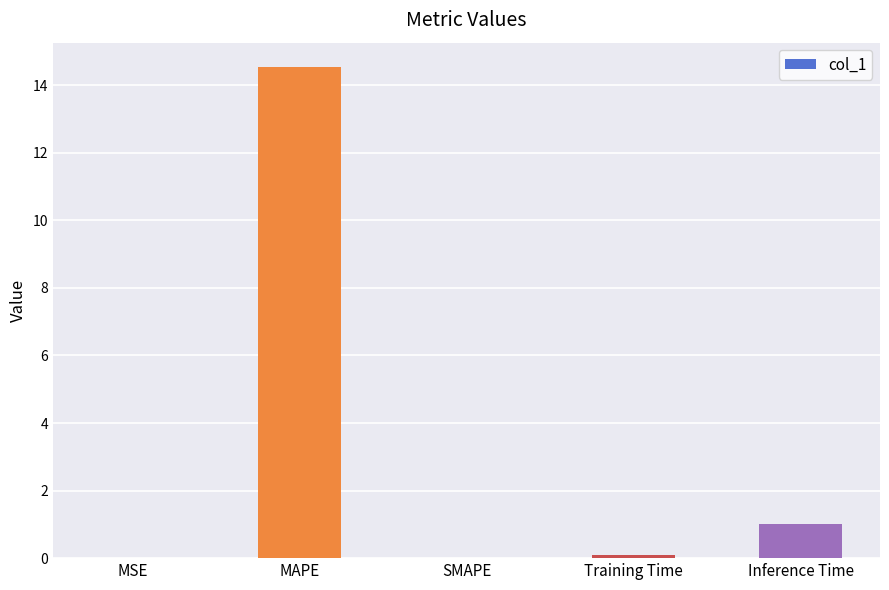

At which category does the chart reach its peak across all series?

MAPE